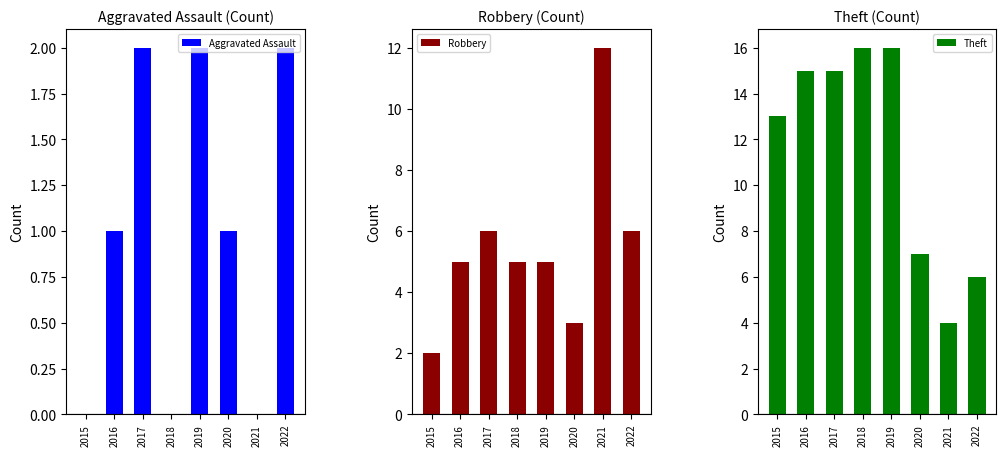

Rank the categories by Theft value from lowest to highest.

2021, 2022, 2020, 2015, 2016, 2017, 2018, 2019